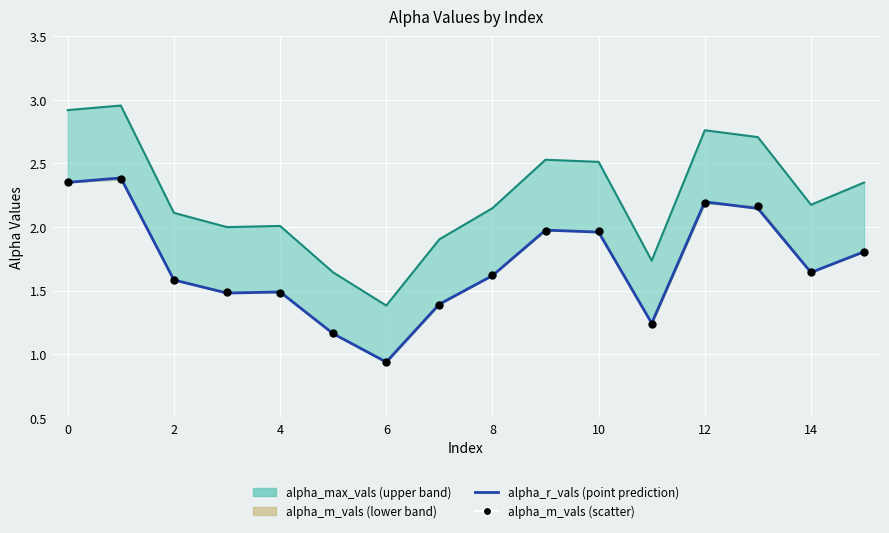

Which has a higher value, 13 or 4?

13